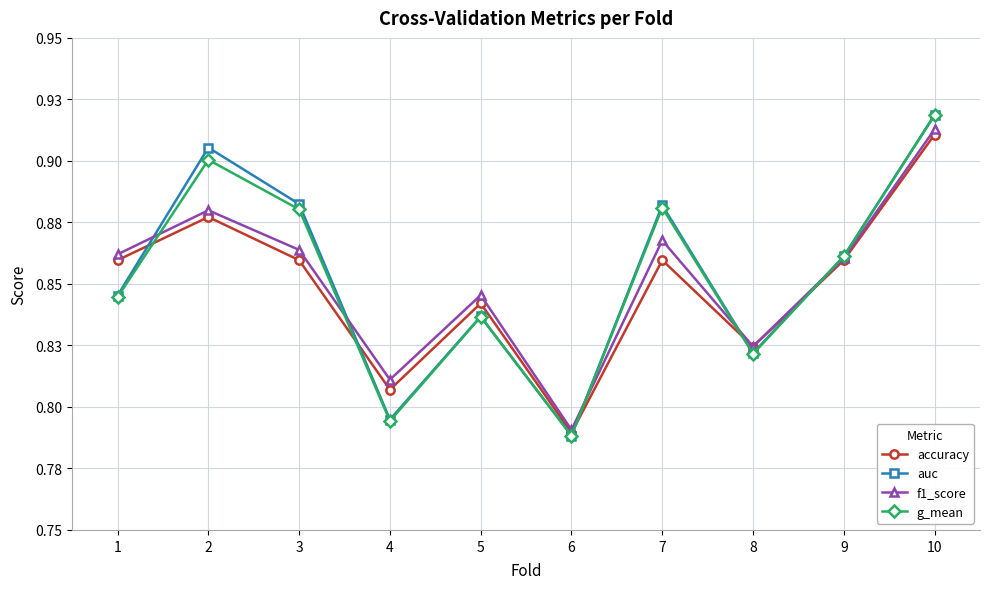

True or false: auc and accuracy intersect in this chart.

True